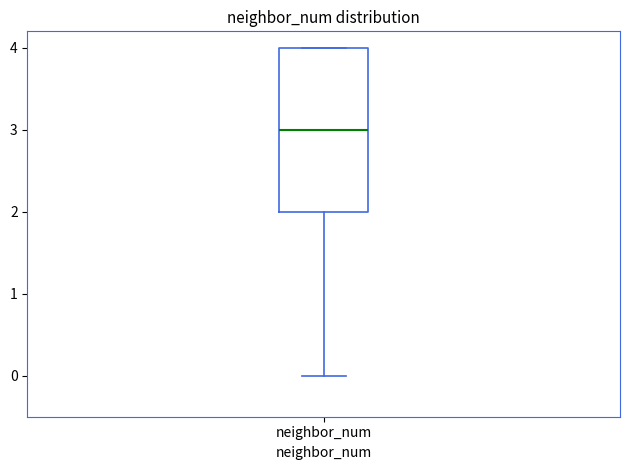

Transcribe this box plot: give where the median line is, the range the box spans, and where the two whiskers end, as read against the y-axis. The values are not printed on the chart, so give them approximately, as read against the axis.

median 3, box 2 to 4, whiskers 0 to 4